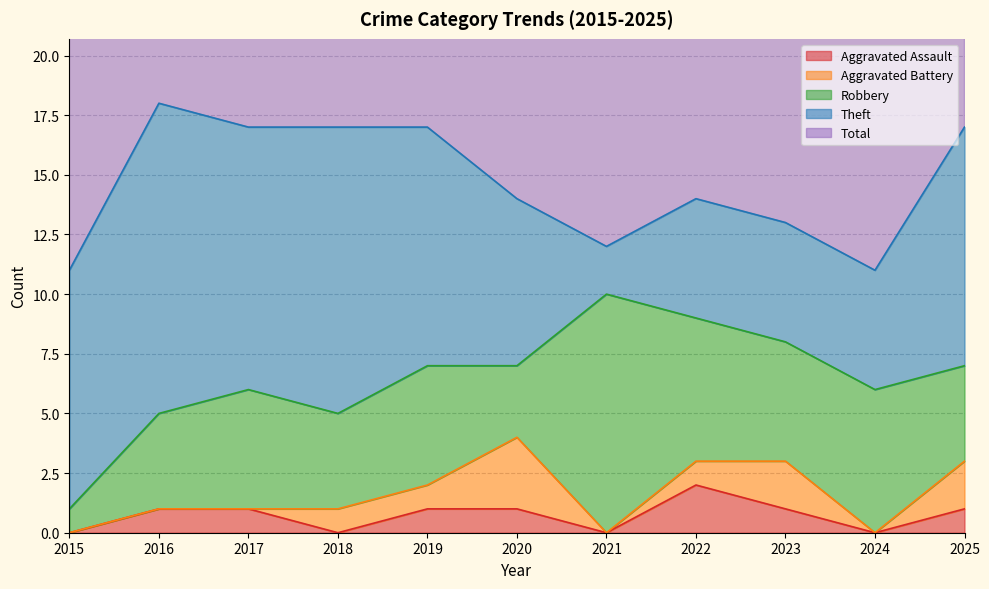

In Robbery, how many points are higher than both neighbors (excluding endpoints)?

4